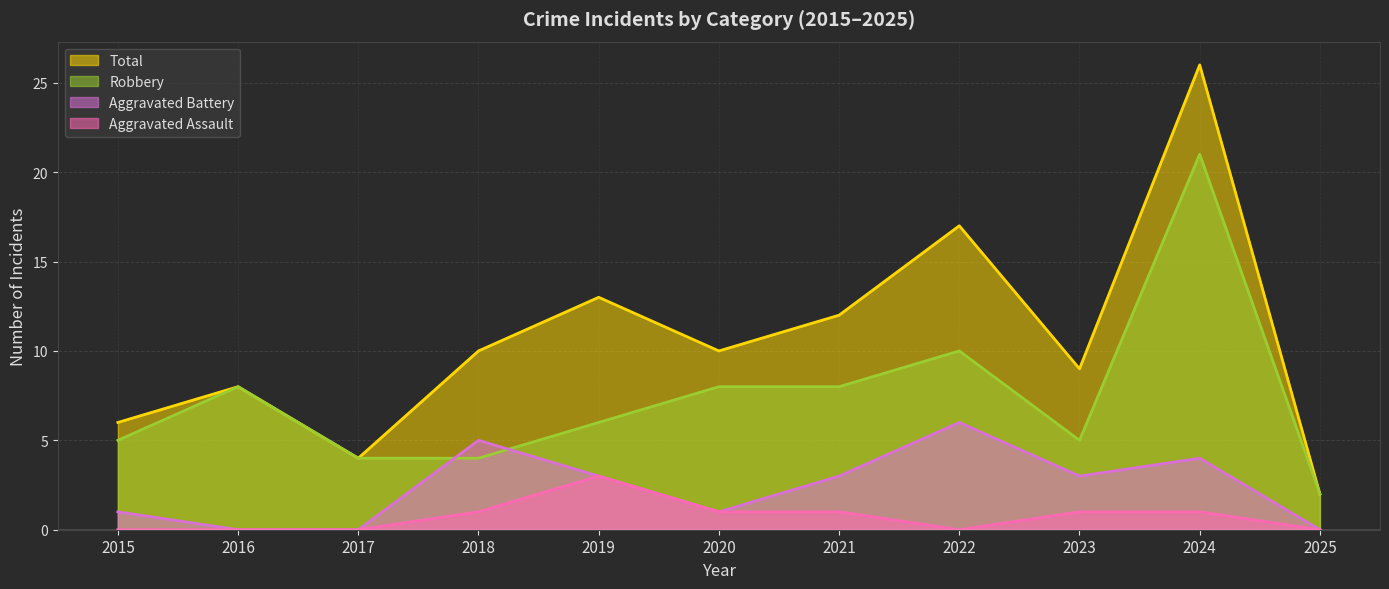

Which category has the lowest value across all series?

2015